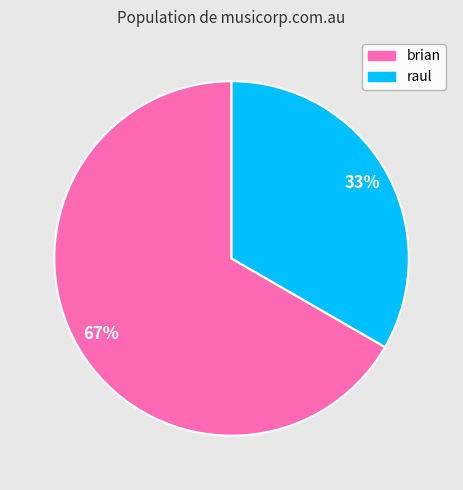

Between brian and raul, which is larger?

brian